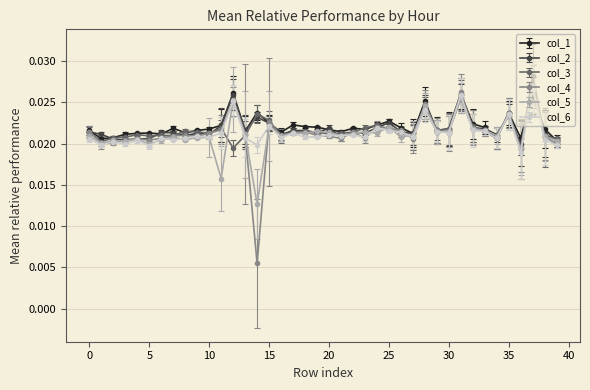

True or false: col_5 has more than 1 interior local peaks.

True